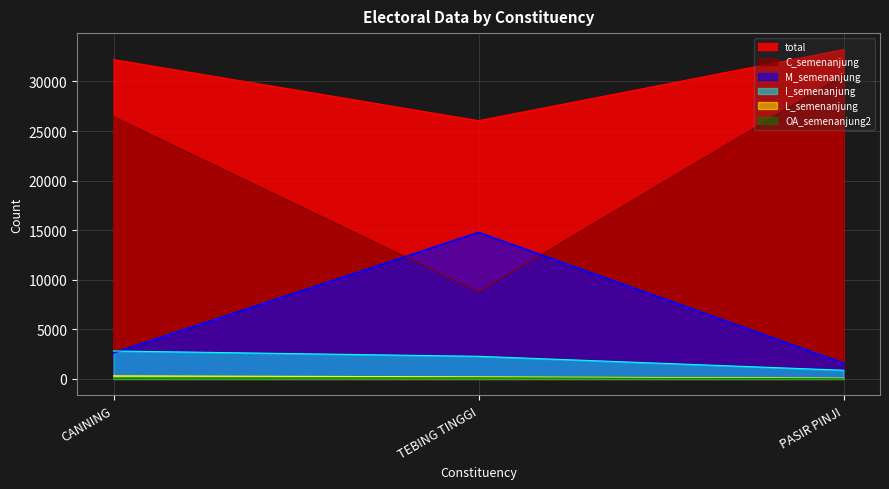

How many lines are shown in the chart?

6